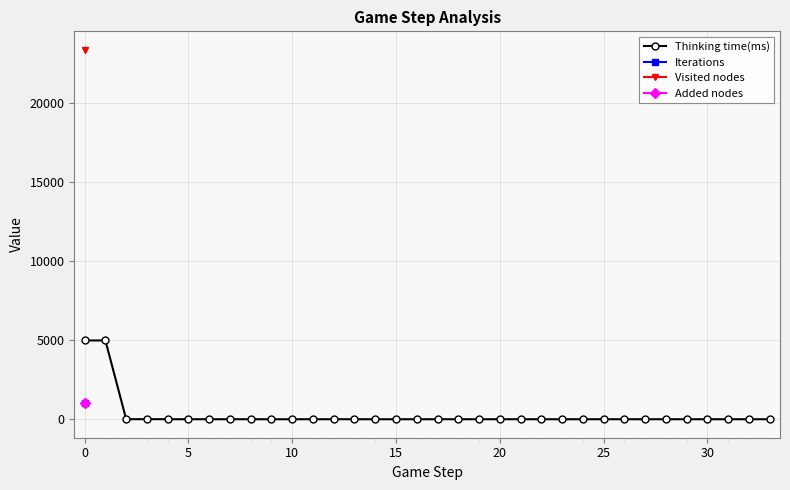

True or false: Added nodes has more than 1 interior local peaks.

False